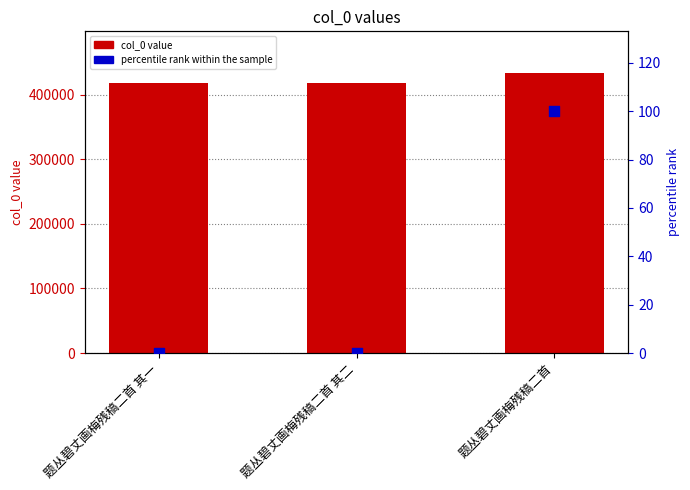

Which series has the largest total across all categories?

col_0